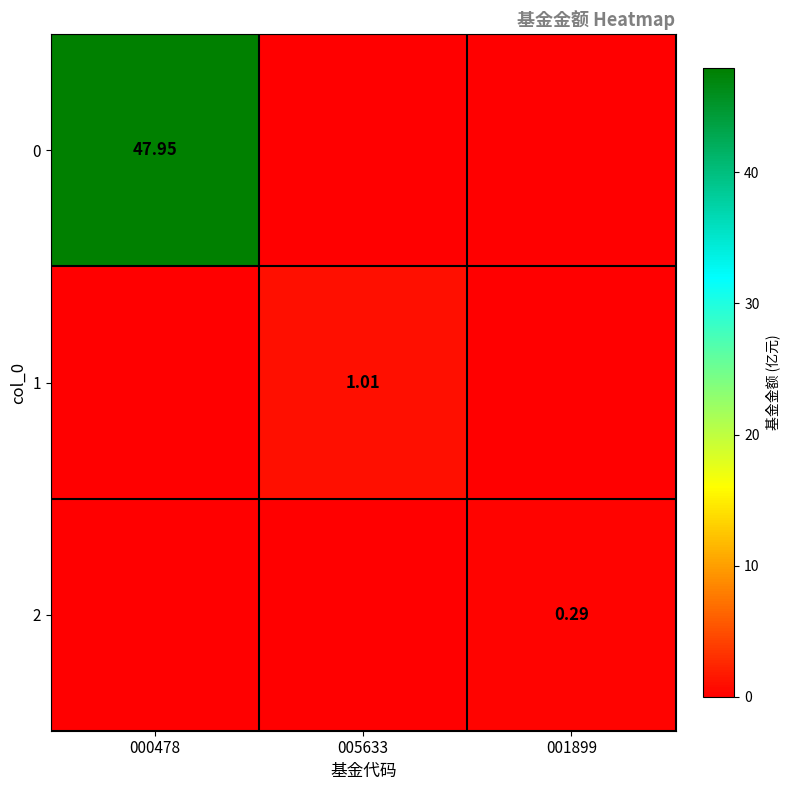

Count the number of categories in the chart.

3